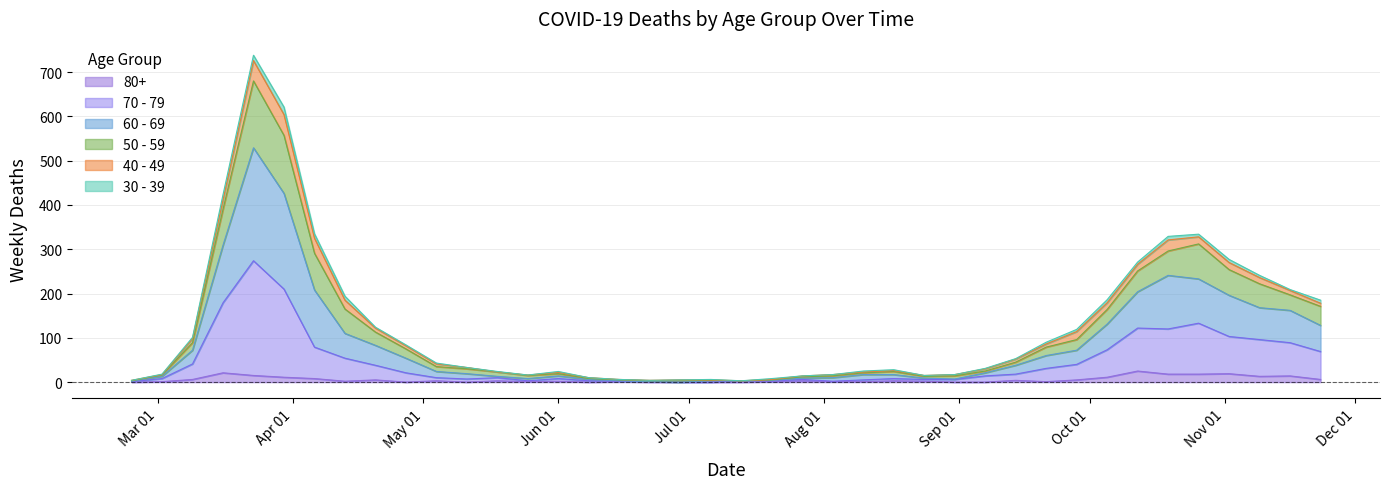

At which label does 70 - 79 first exceed 14?

2020-03-09